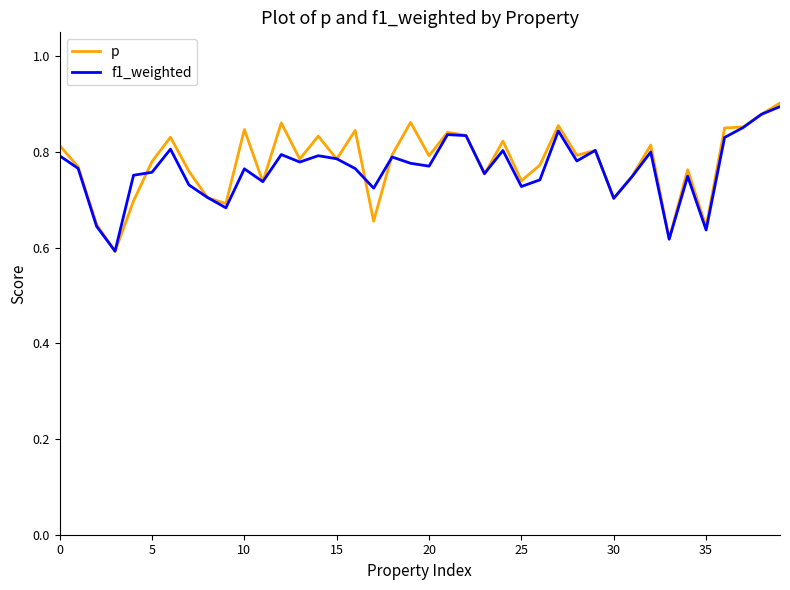

What are all the series names shown in the legend?

p, f1_weighted